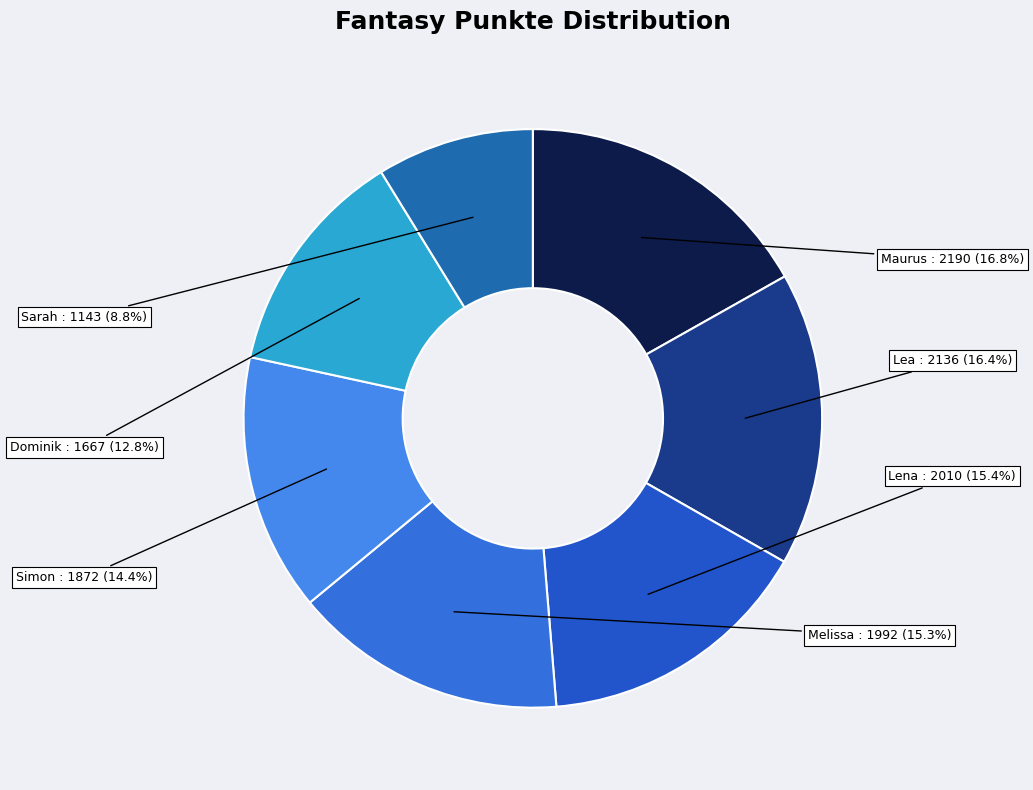

To the nearest percent, what is the difference between the largest and smallest slice percentages?

8%